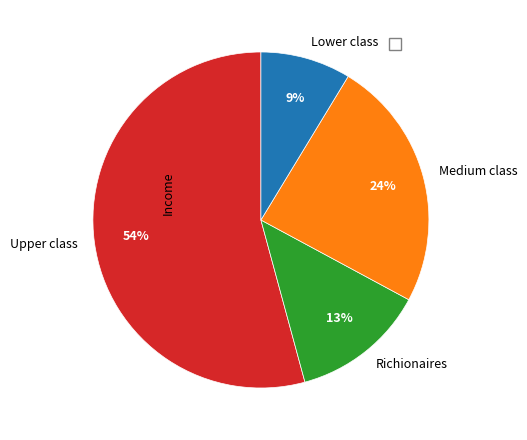

Is the sum of Medium class and Richionaires greater than half?

No